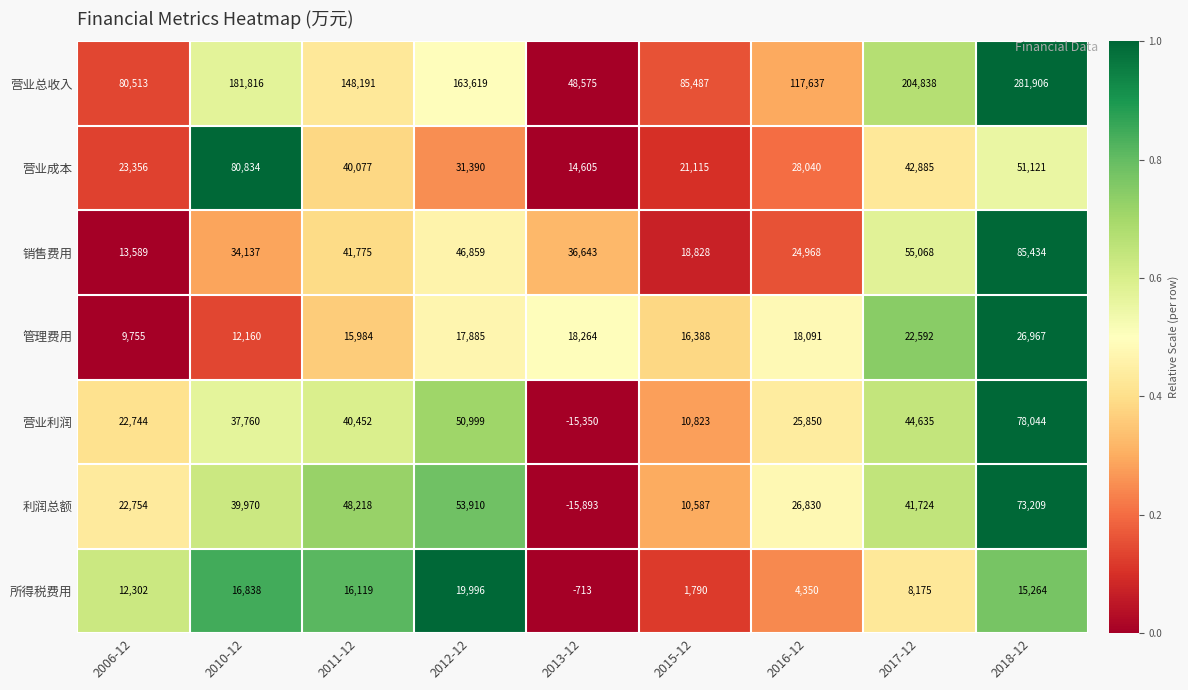

Which category has the highest value across all series?

2018-12